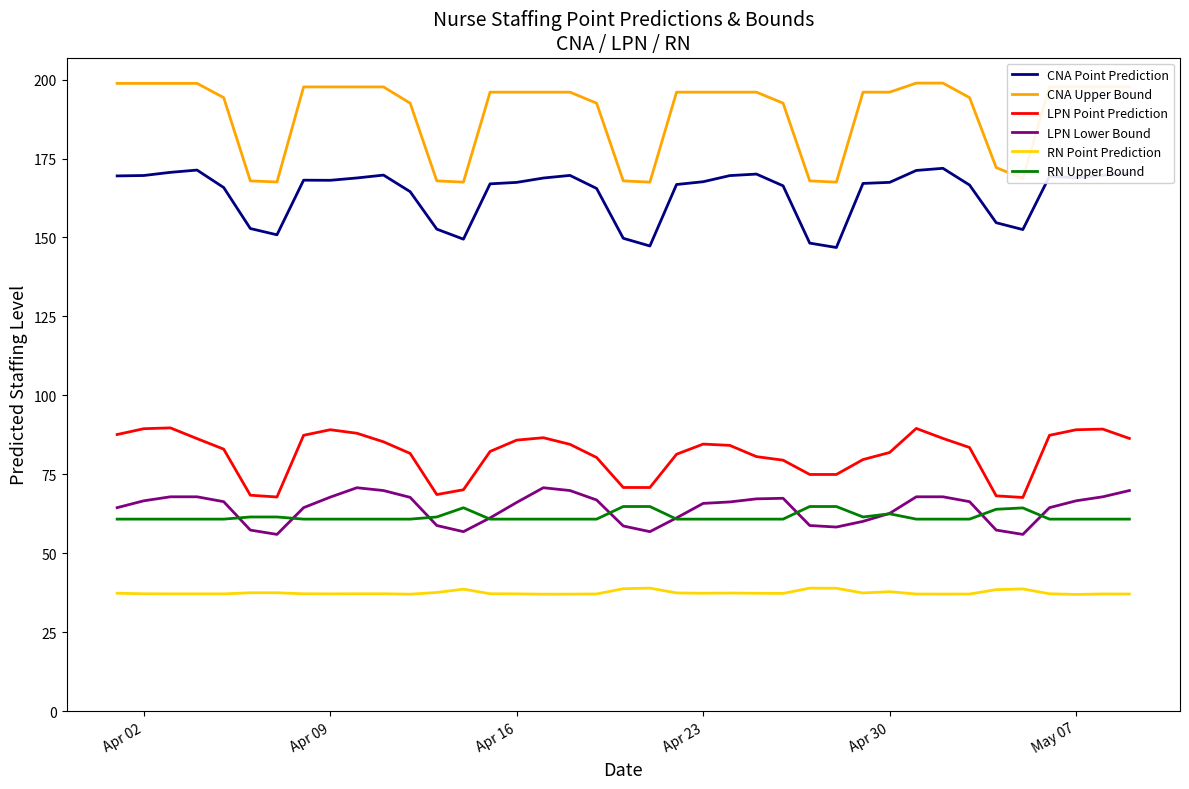

Which series has the largest range (max minus min)?

CNA Upper Bound